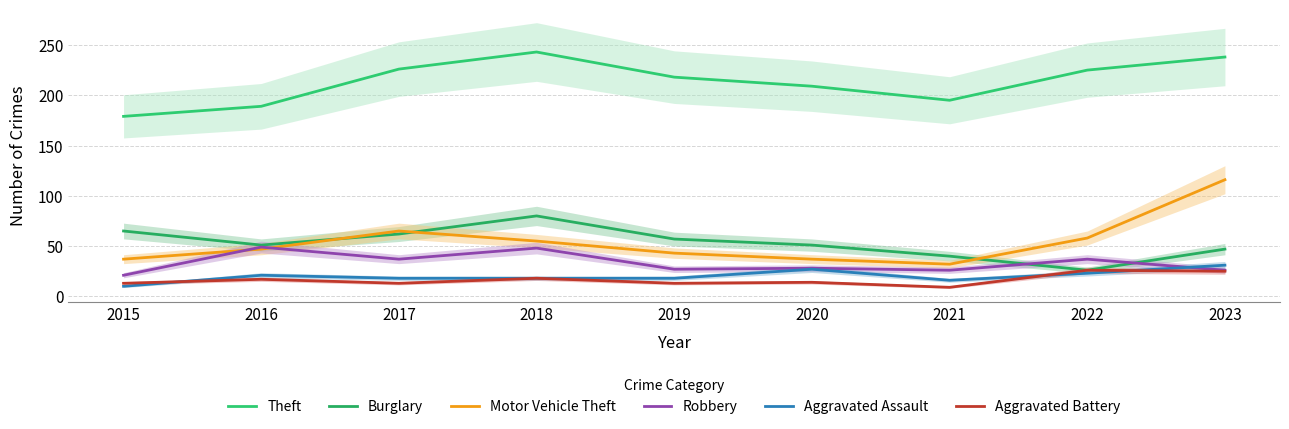

Reading left to right, list all the values displayed in this chart.

Theft: 179	189	226	243	218	209	195	225	238
Burglary: 65	51	62	80	57	51	40	26	47
Motor Vehicle Theft: 37	47	65	55	43	37	32	58	116
Robbery: 21	49	37	48	27	28	26	37	26
Aggravated Assault: 10	21	18	18	18	27	16	23	31
Aggravated Battery: 13	17	13	18	13	14	9	26	25